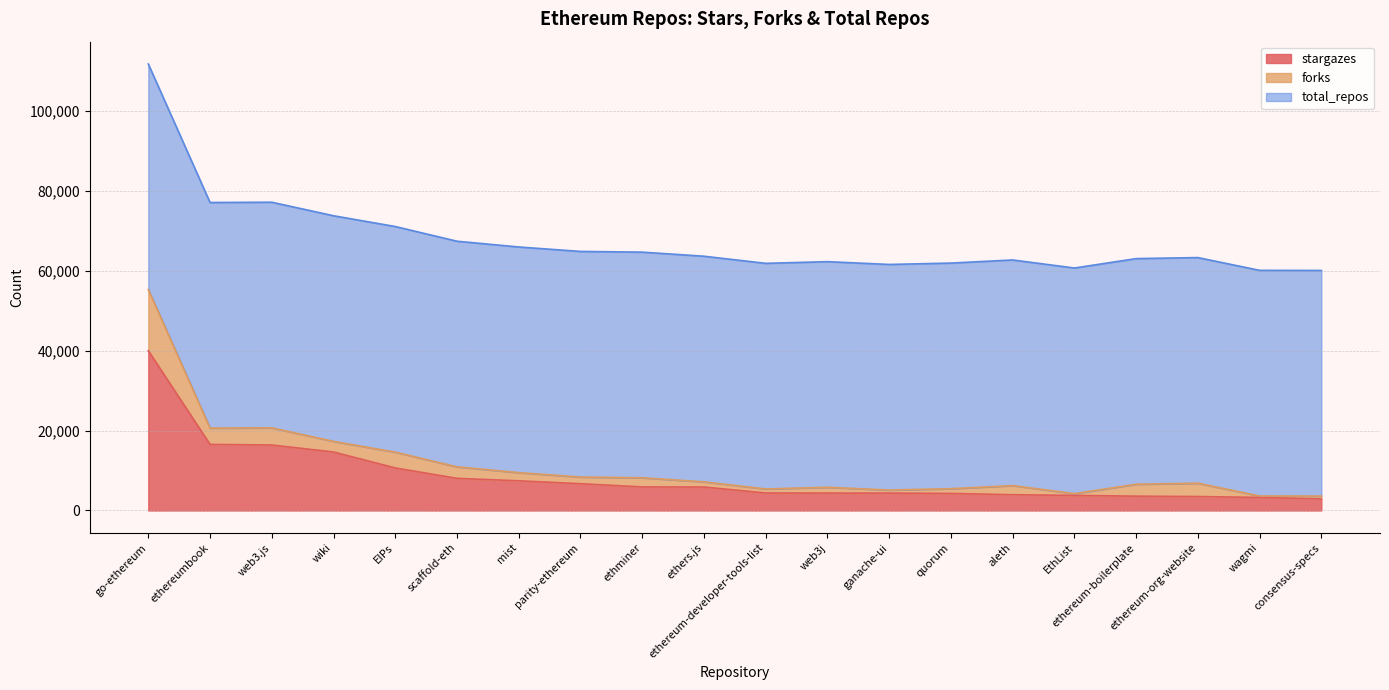

Which series has the largest range (max minus min)?

stargazes